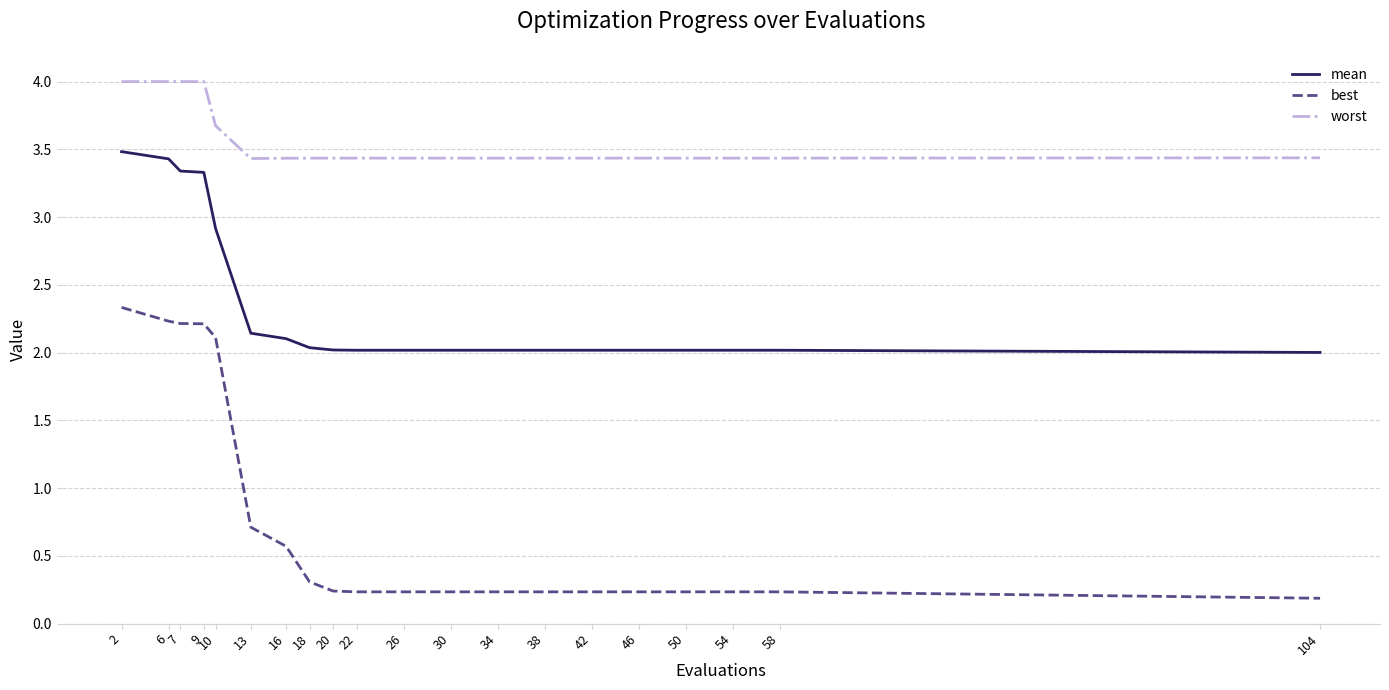

True or false: worst has a value of 3.4 at 42.

True